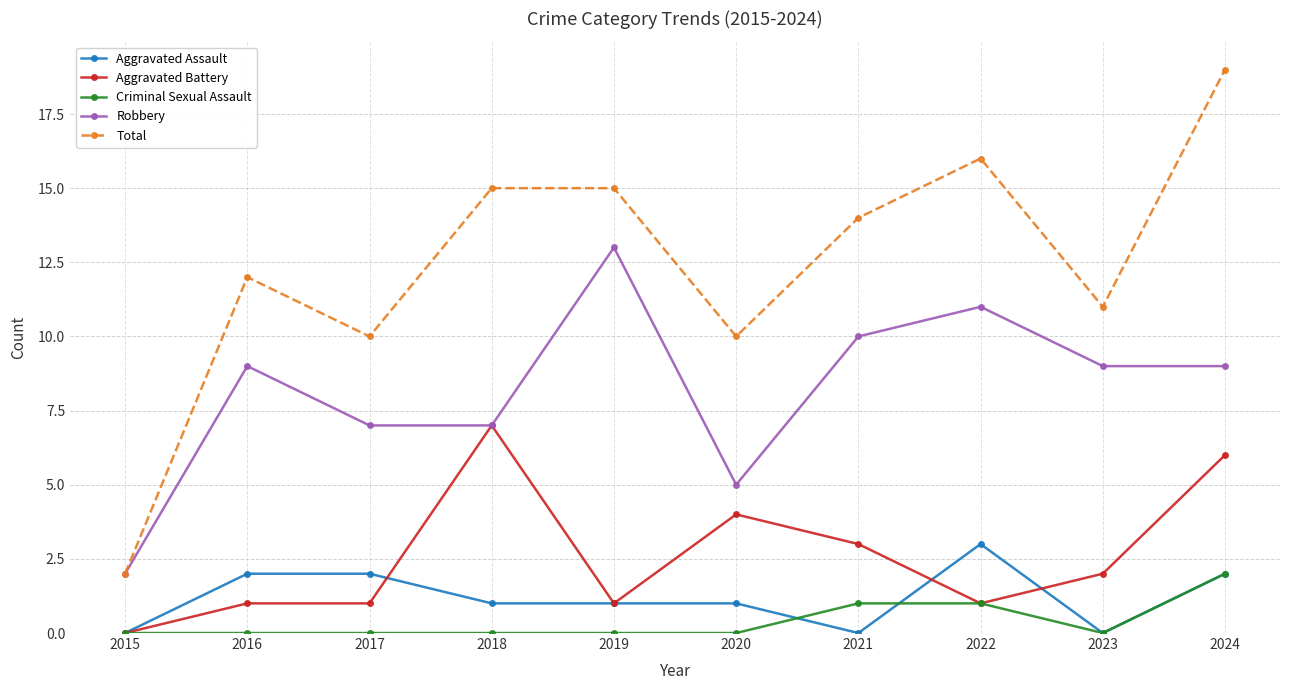

Which label corresponds to the largest value in the chart?

2024